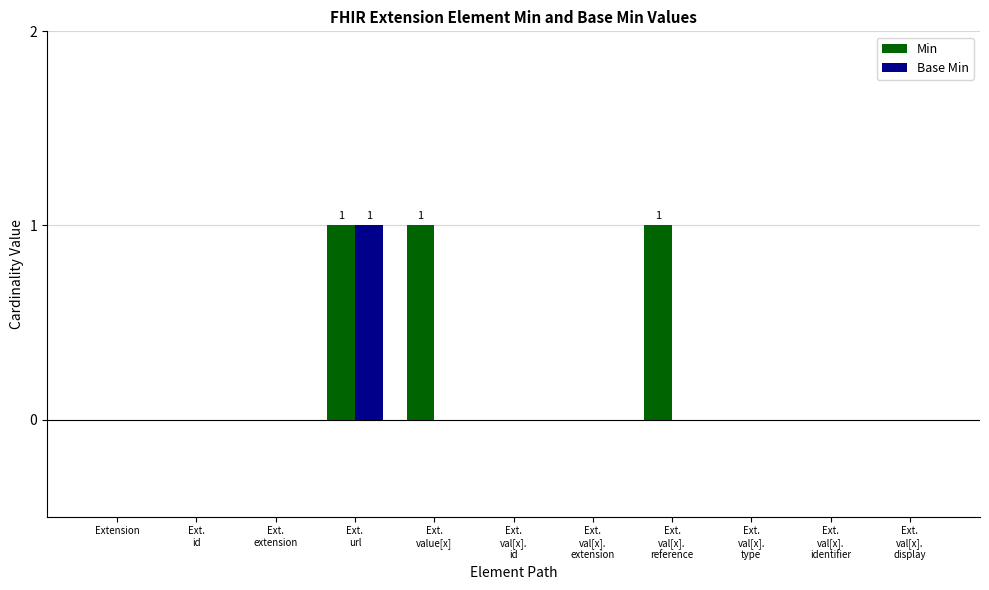

What are all the series names shown in the legend?

Min, Base Min